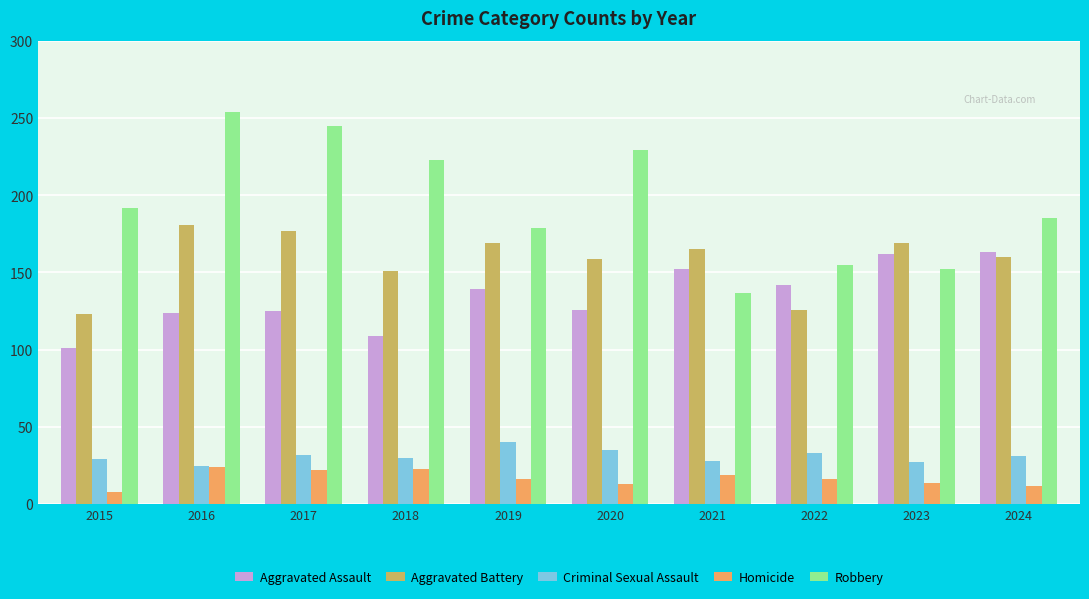

How many data points does each series have?

10